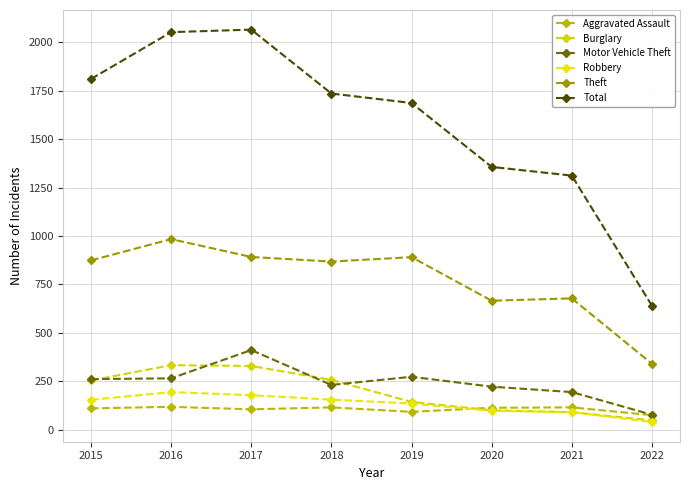

What is the minimum value for Aggravated Assault?

75